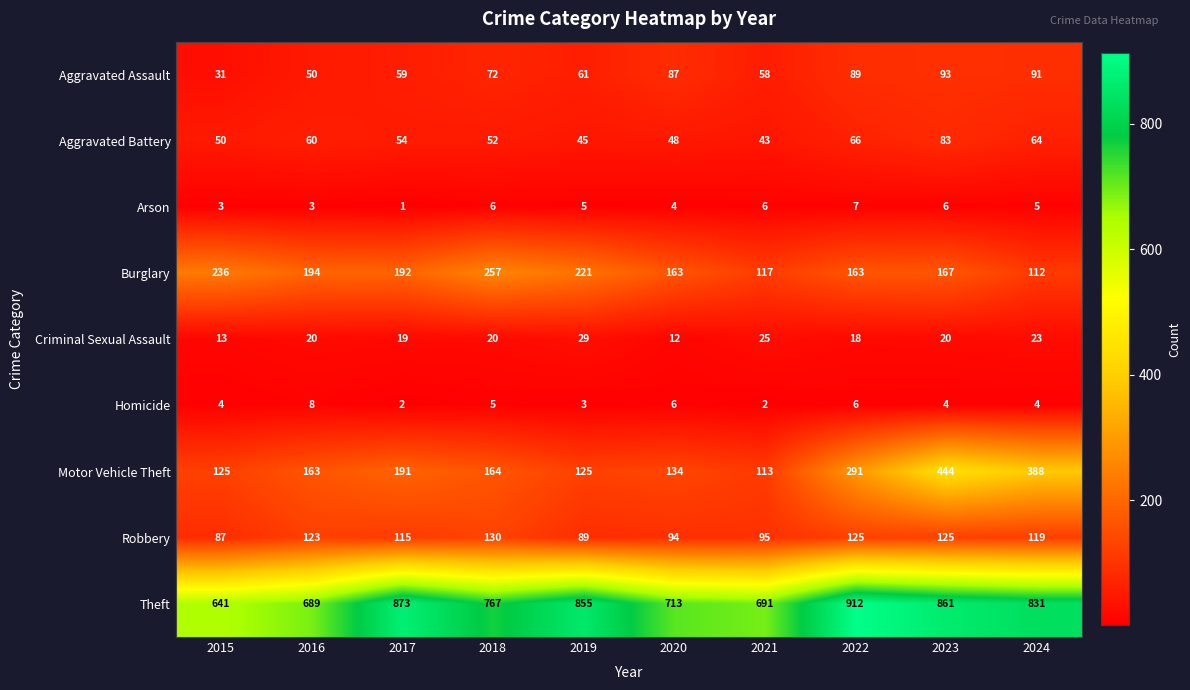

At how many categories does at least one series exceed 268?

10